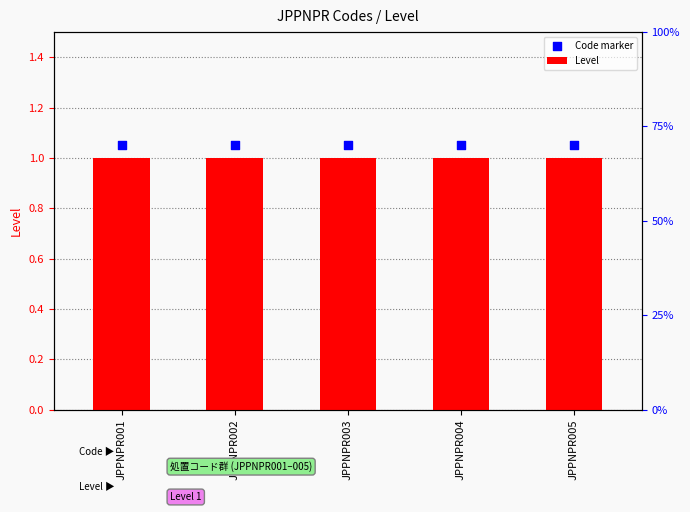

At how many categories does at least one series exceed 1?

5